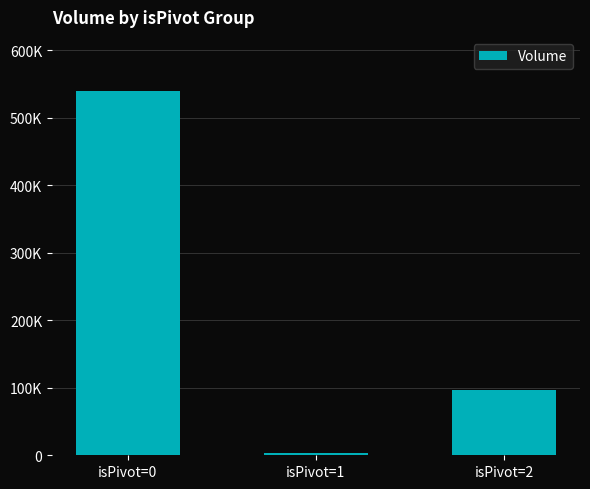

At which label is the value closest to 271187?

isPivot=2